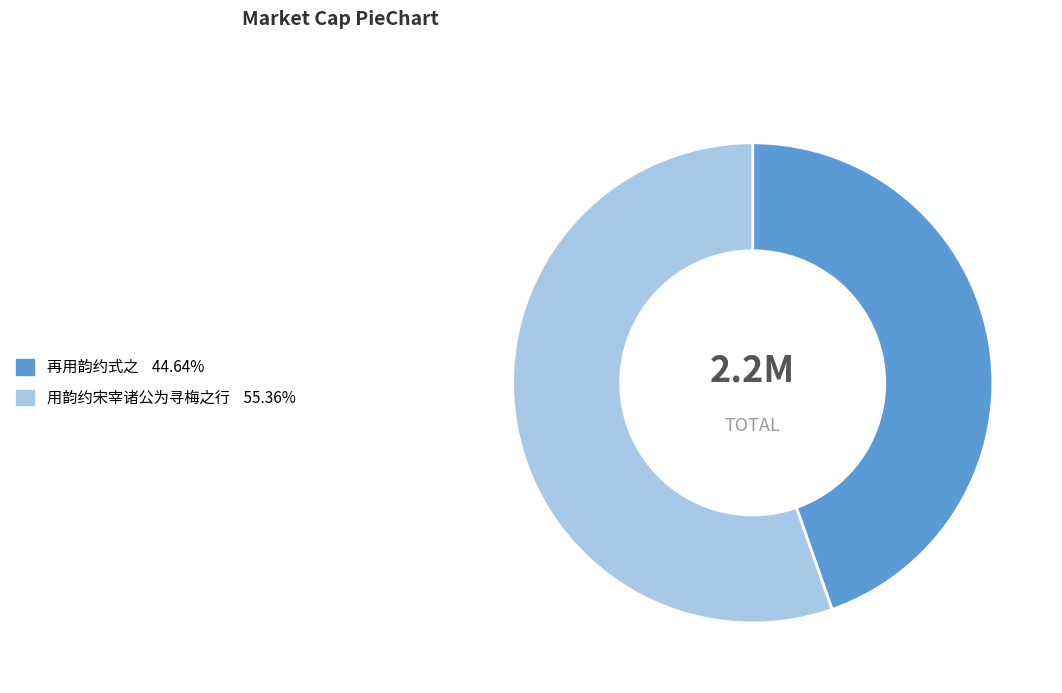

Is there any slice that represents more than half of the pie?

Yes